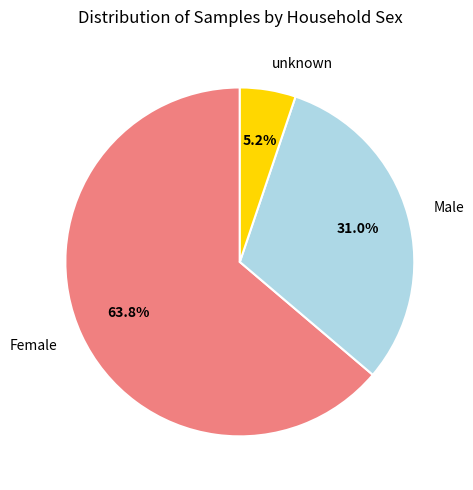

Count the number of slices in the pie.

3